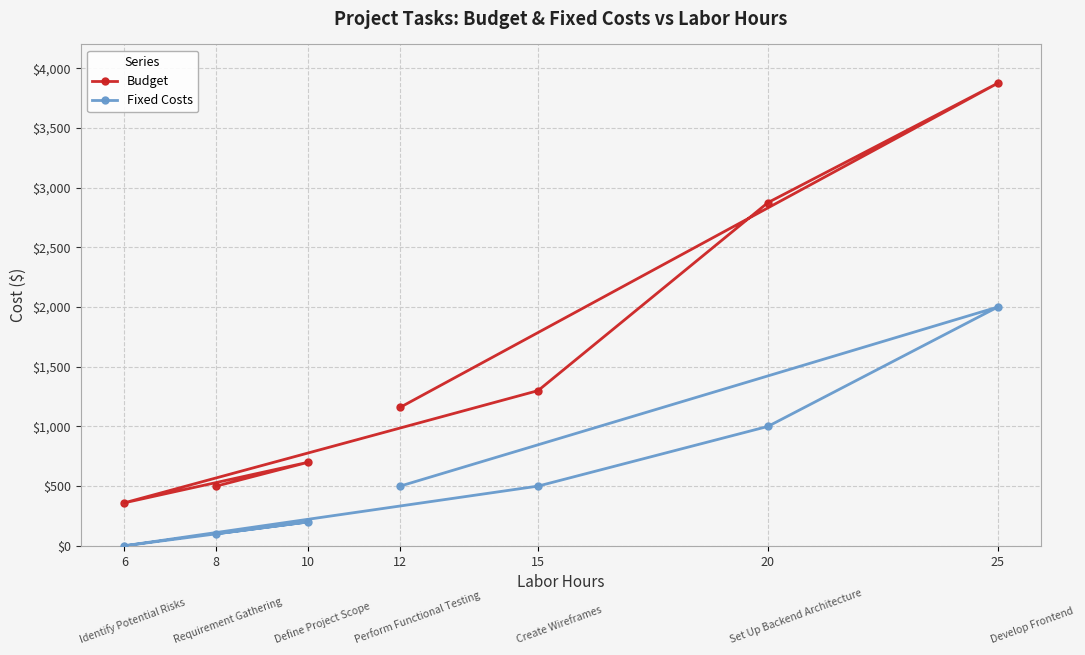

True or false: Fixed Costs has a value of 500 at 15.

True